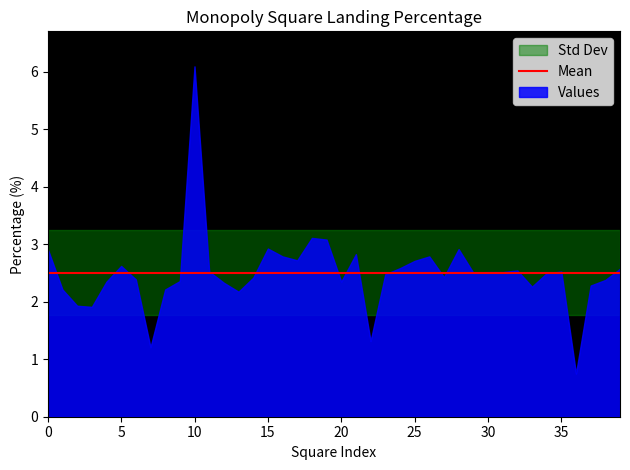

The value at Luxury Tax is 3.9. True or false?

False